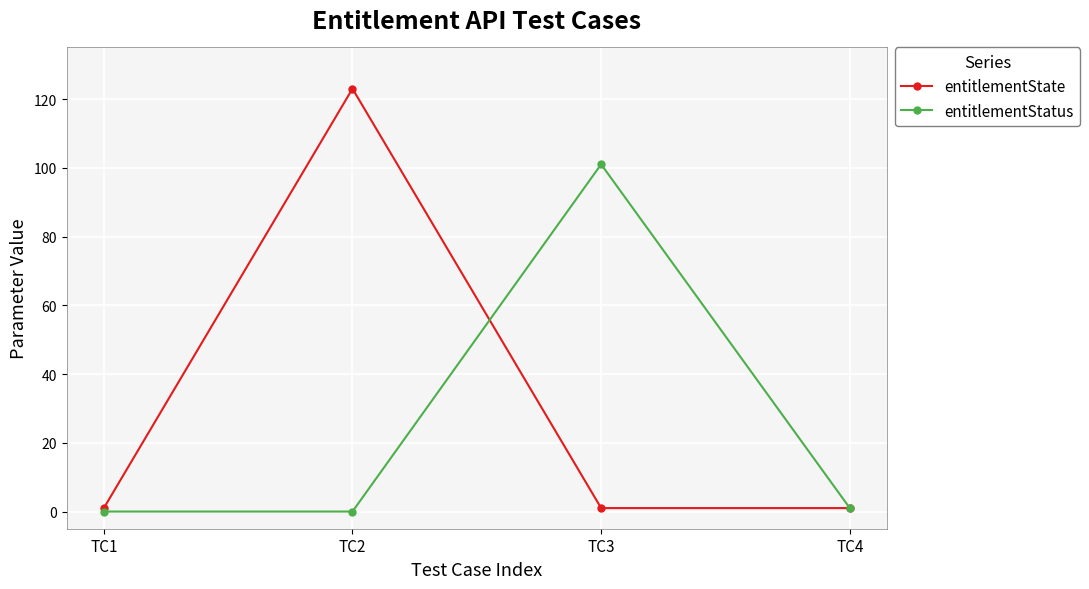

In entitlementState, how many points are higher than both neighbors (excluding endpoints)?

1